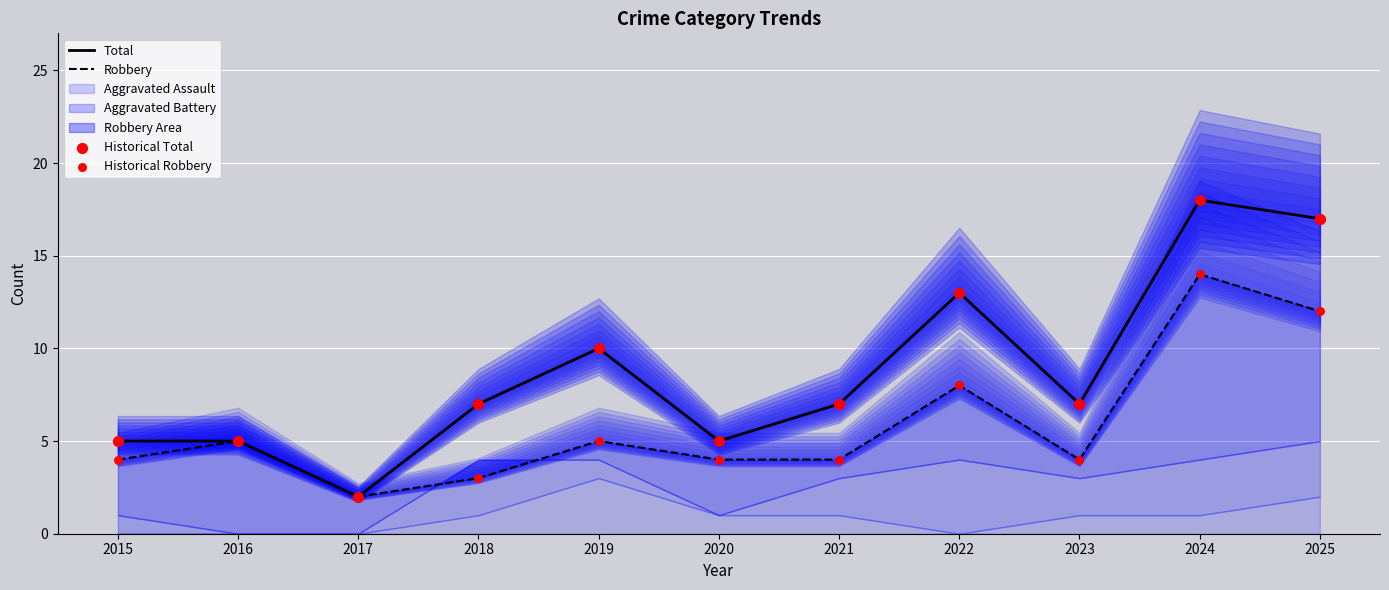

Which series reaches the maximum Y coordinate?

Total